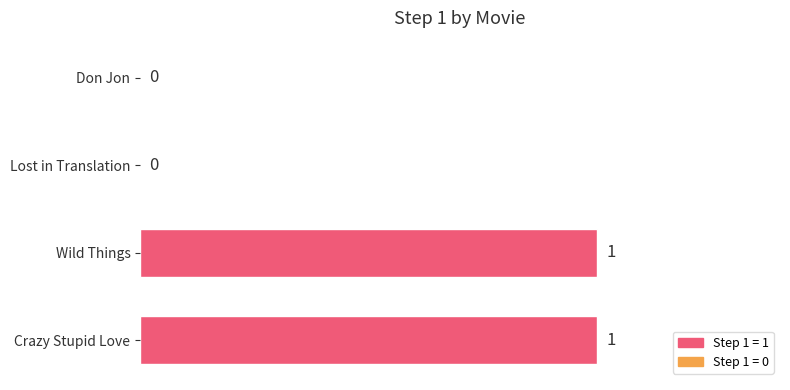

Reading bottom to top, list all the values displayed in this chart.

Crazy Stupid Love=1	Wild Things=1	Lost in Translation=0	Don Jon=0